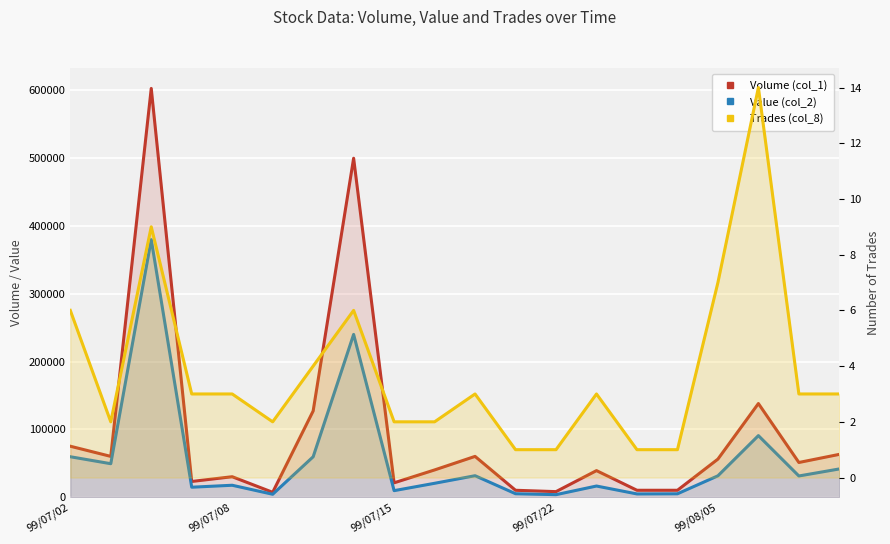

True or false: Volume (col_1) has a value of 10000 at 15.

True